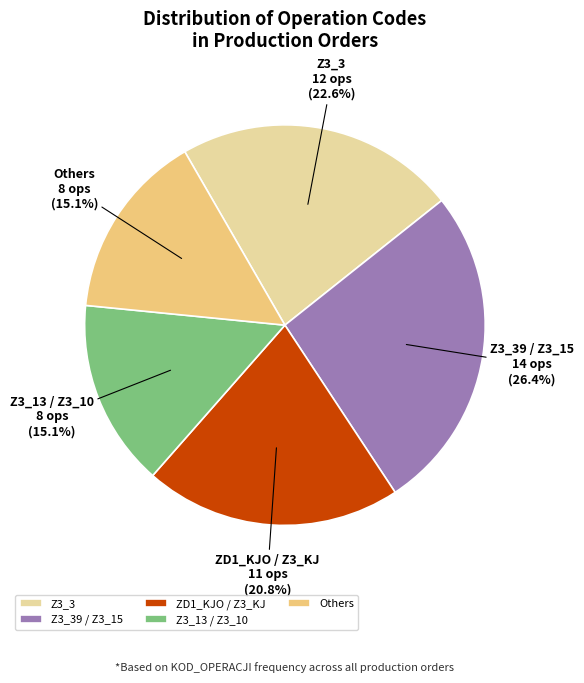

Does any single category account for the majority?

No